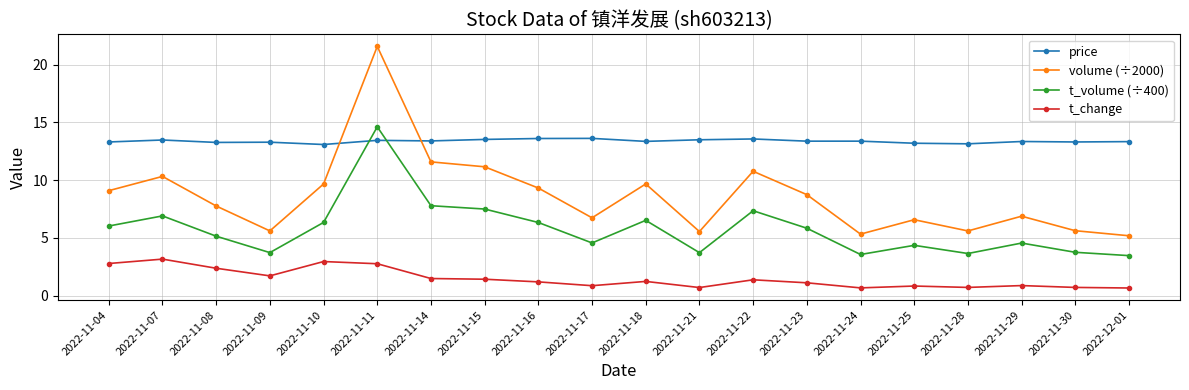

In t_change, how many points are lower than both neighbors (excluding endpoints)?

5